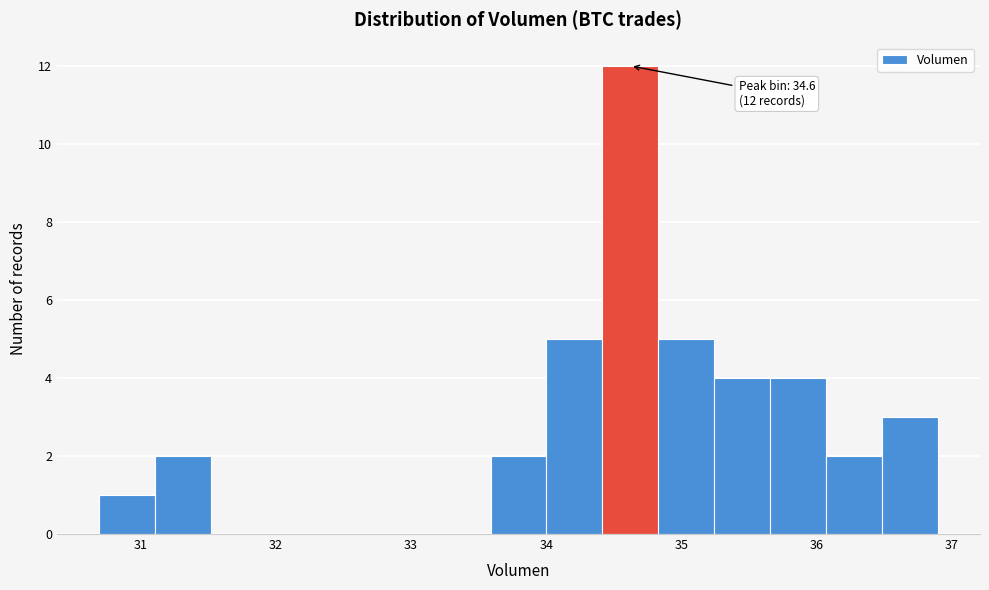

Over which range of the x-axis is the bar tallest?

34.4 to 34.8